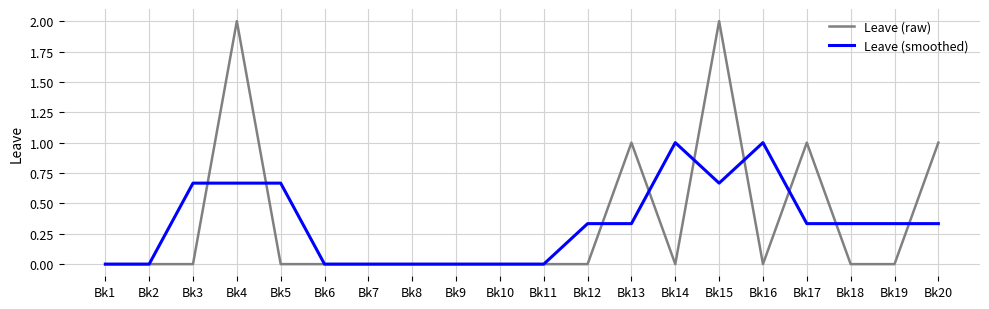

Rank the series at Bk15 from highest to lowest value.

Leave (raw), Leave (smoothed)